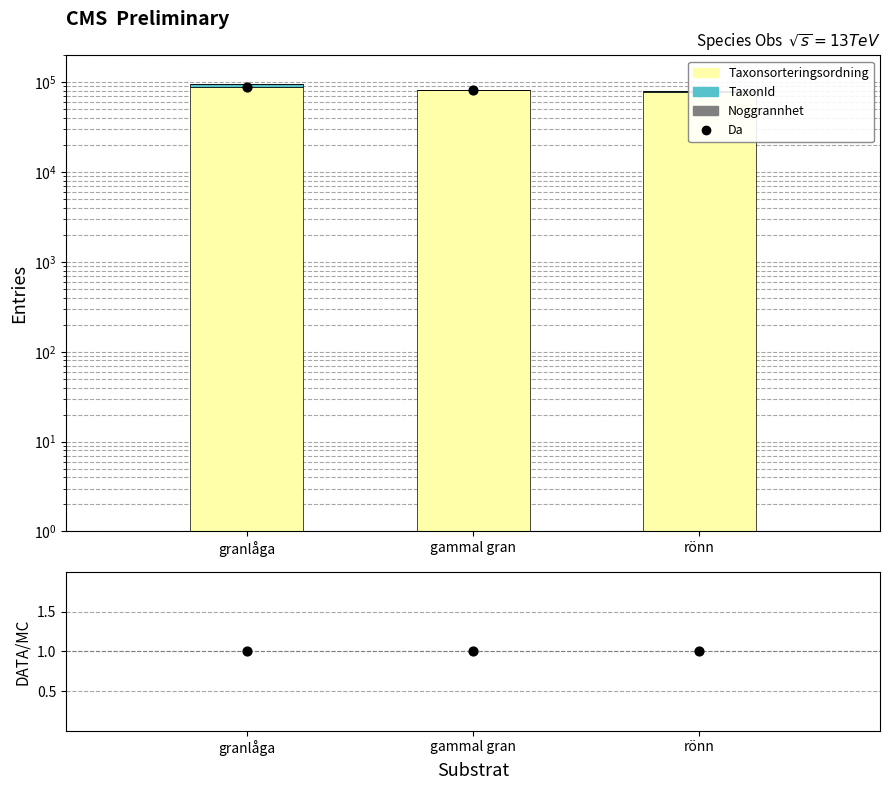

At which category is the sum across all series the highest?

granlåga